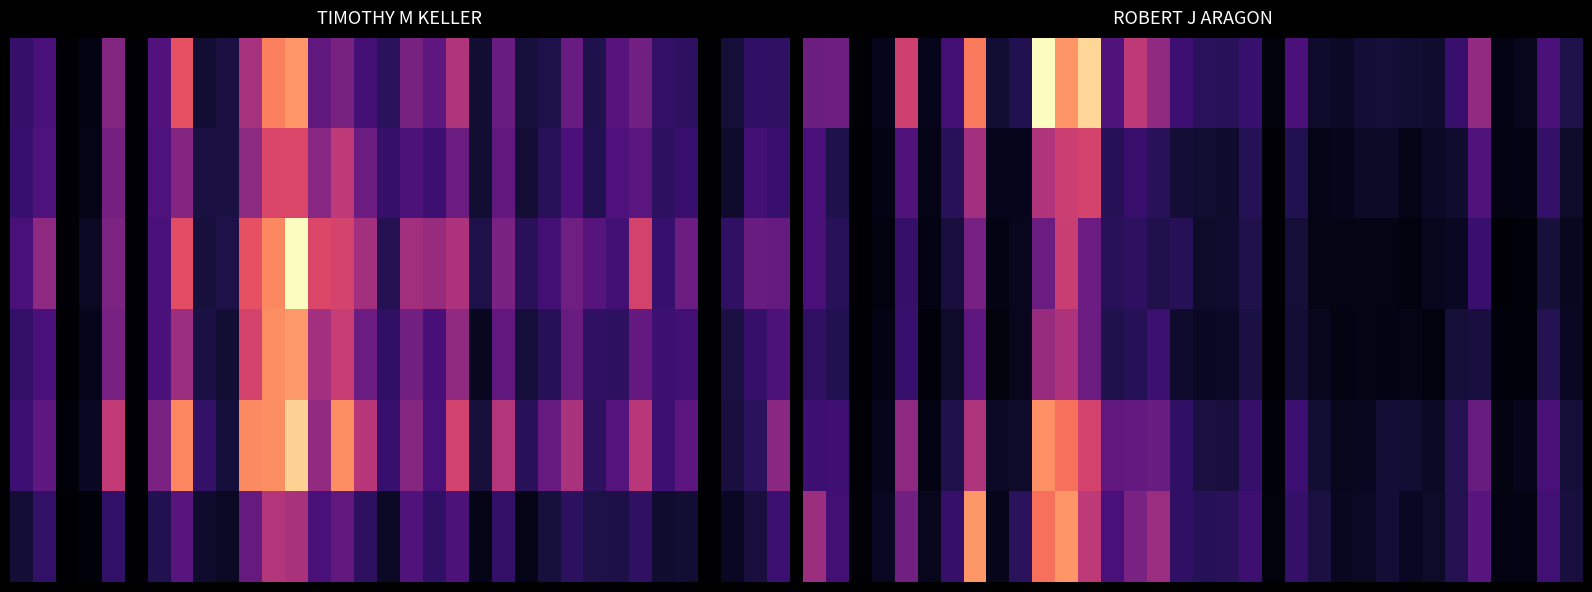

At which category does the chart reach its peak across all series?

10